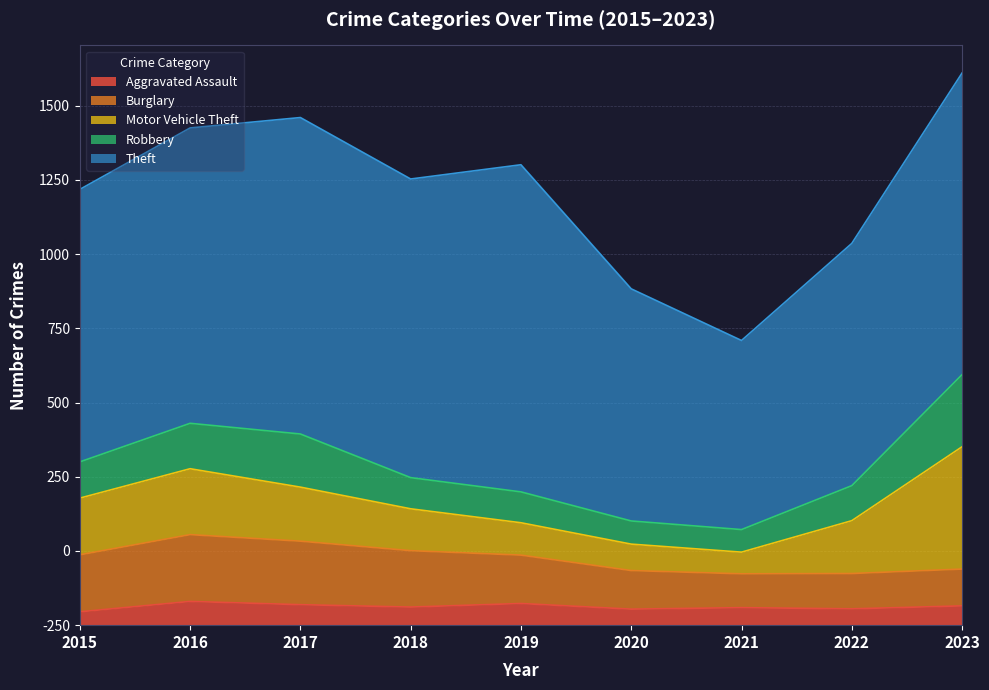

At which label does Theft first exceed 995?

2017